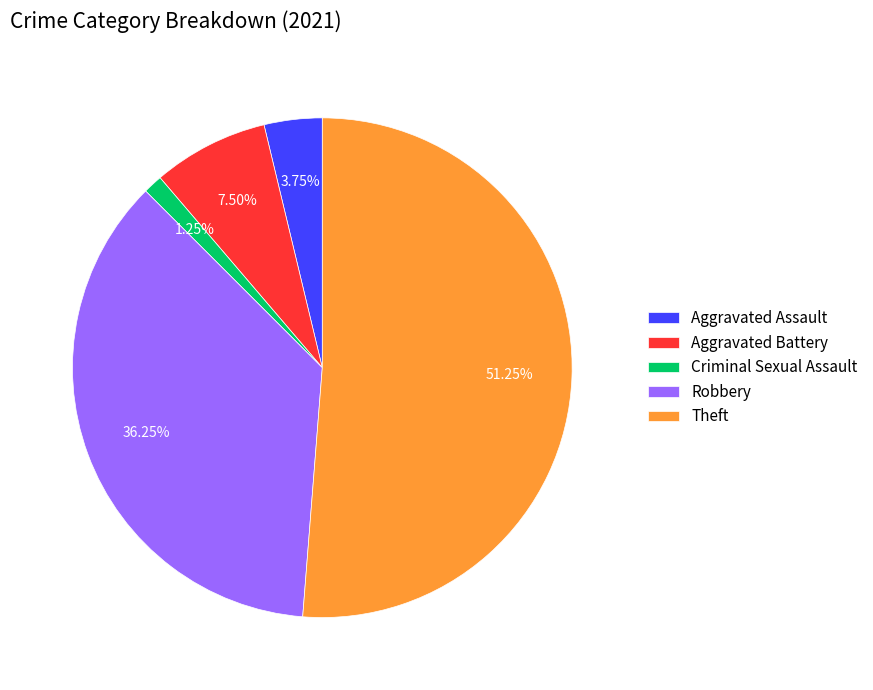

Count the number of slices in the pie.

5